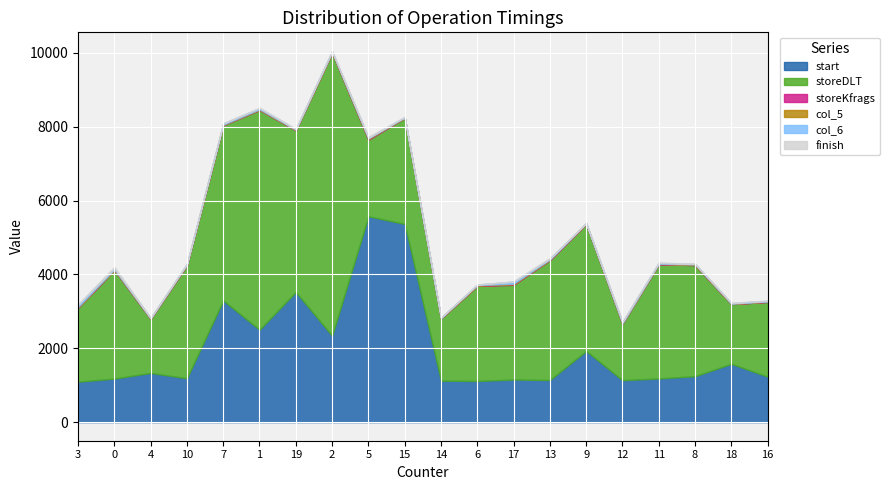

What is the label of the 9th point from the right?

6